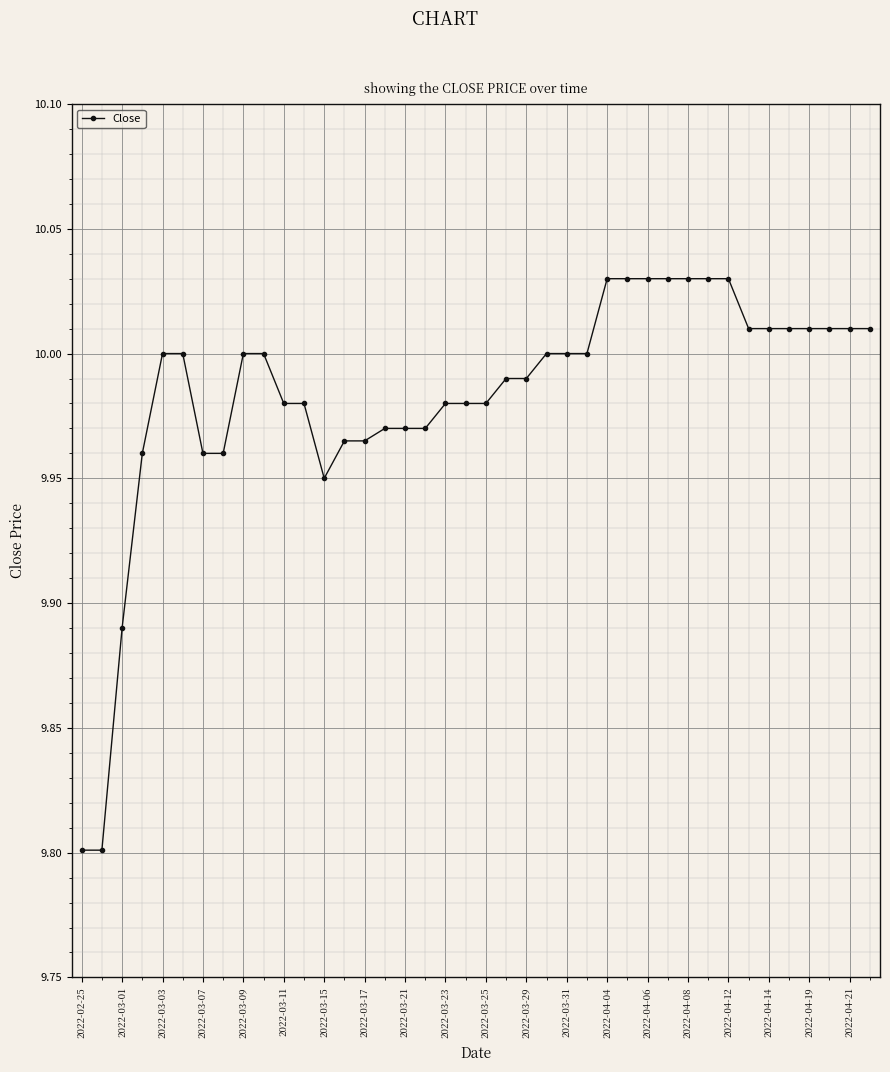

What is the sum of all values?

399.3